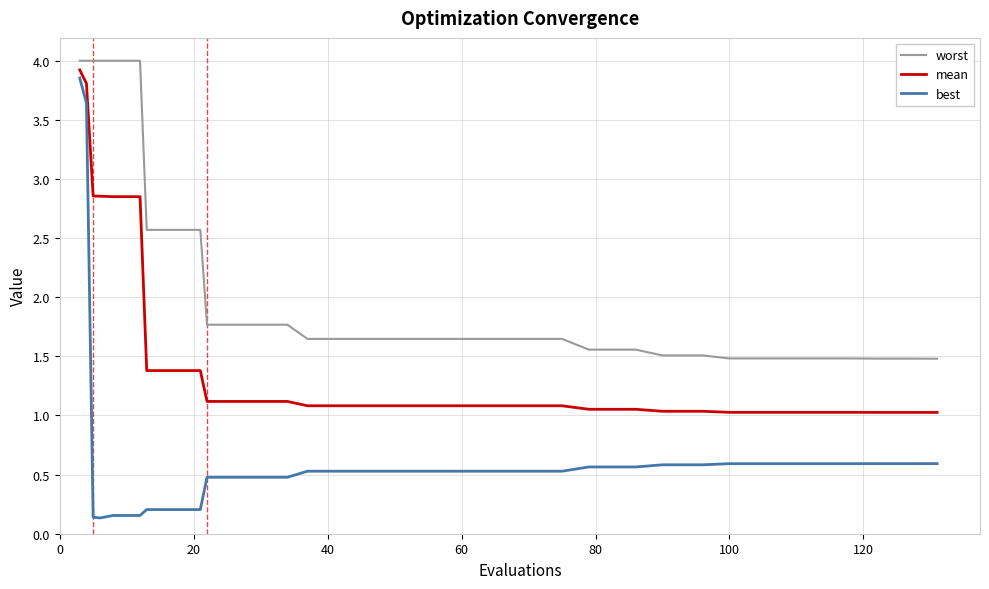

True or false: best and worst intersect in this chart.

False